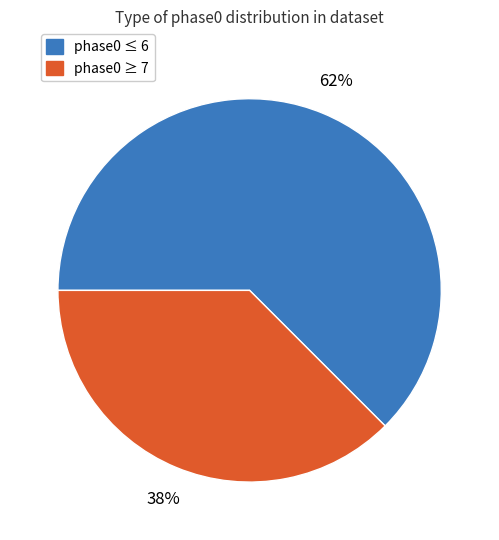

Count the number of slices in the pie.

2